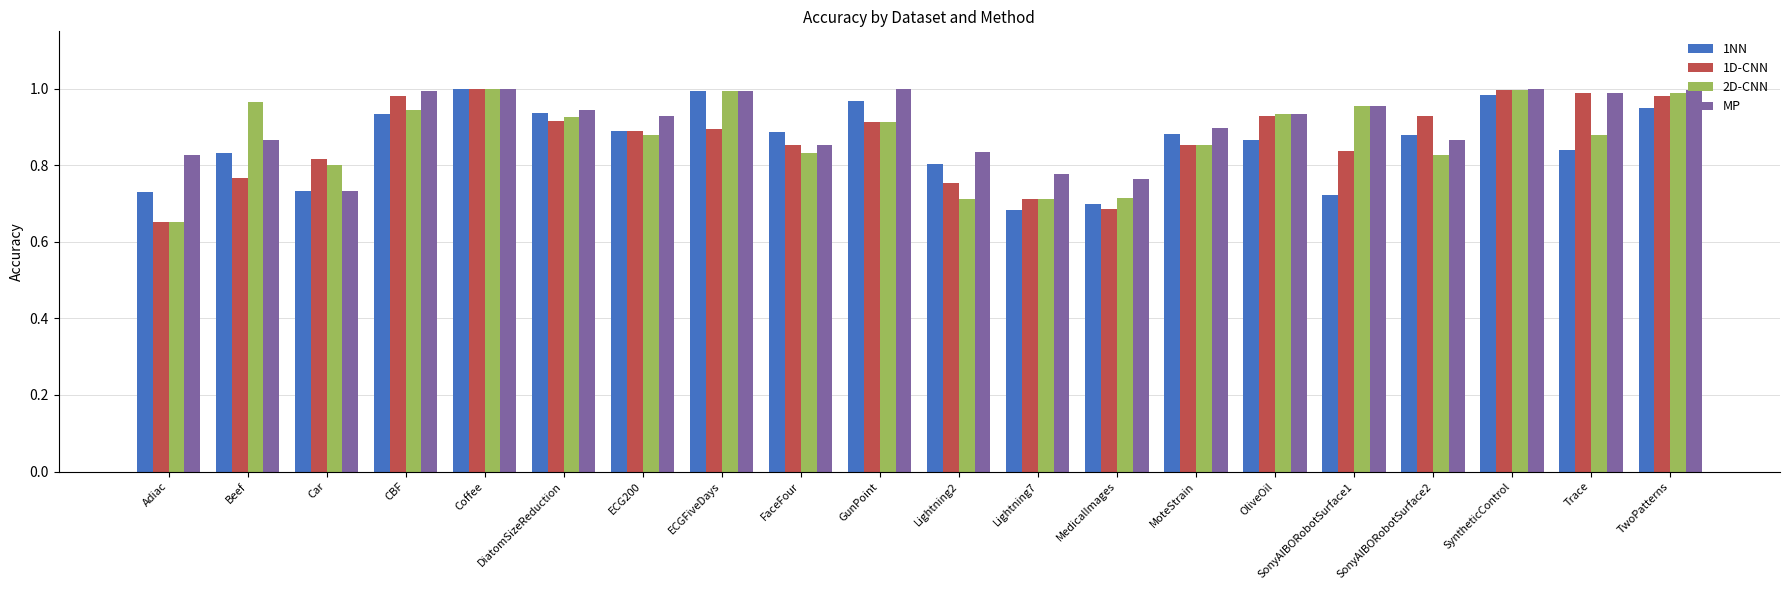

Between CBF and SonyAIBORobotSurface2, which series saw the biggest shift?

MP